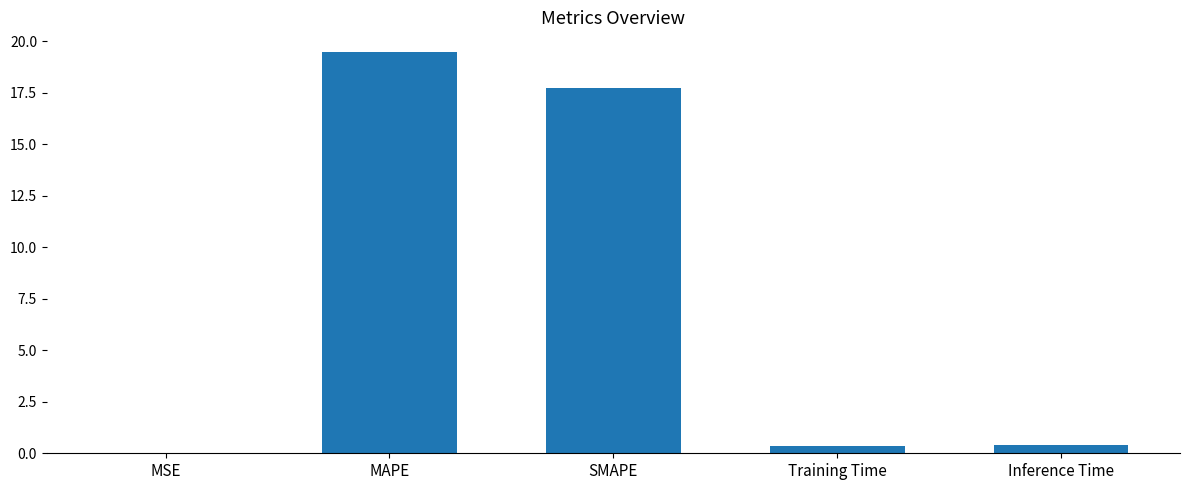

What is the greatest value displayed?

19.5